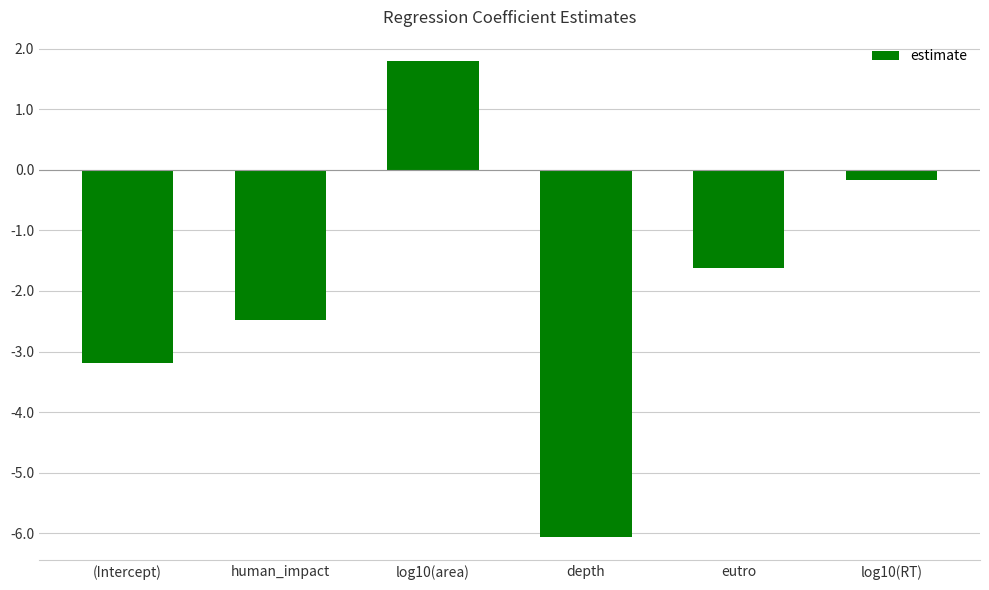

What is the change in value from (Intercept) to log10(area)?

+5.0